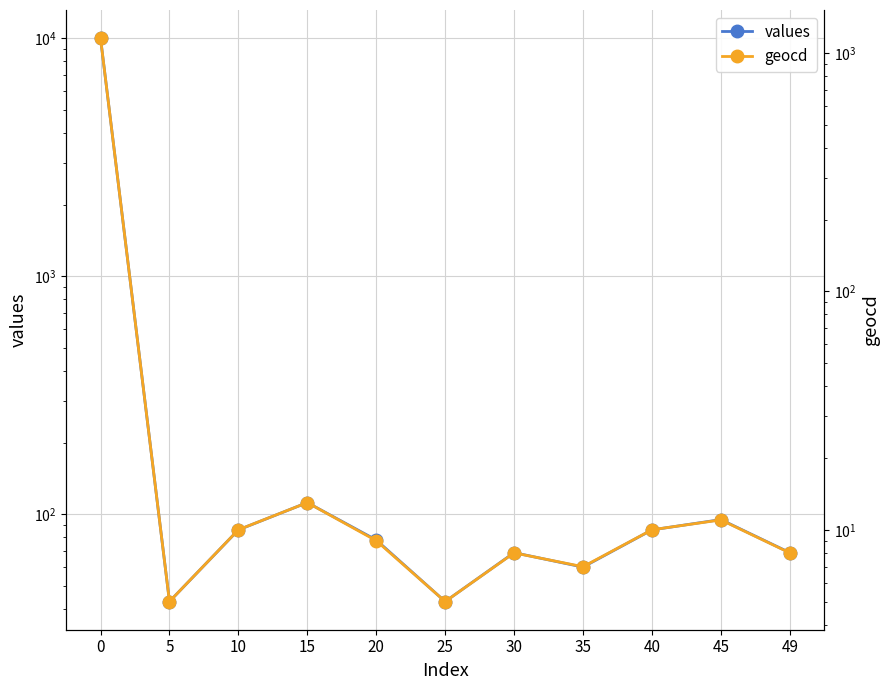

In values, how many points are higher than both neighbors (excluding endpoints)?

3